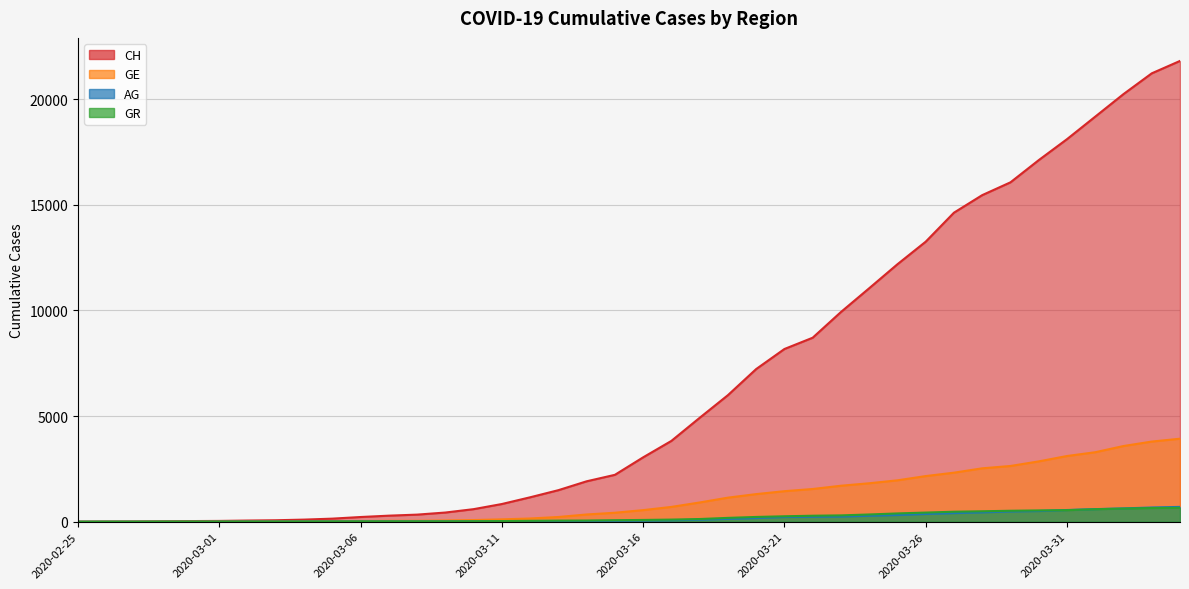

How many lines are shown in the chart?

4